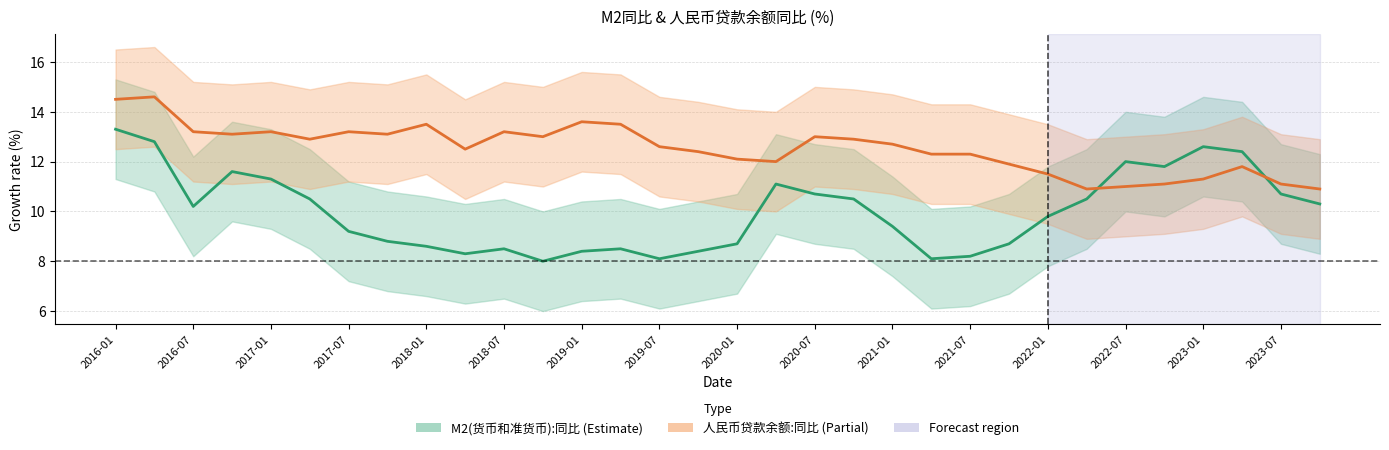

At 2021-07, list the series in order from largest to smallest.

金融机构:人民币贷款余额:同比, M2(货币和准货币):同比